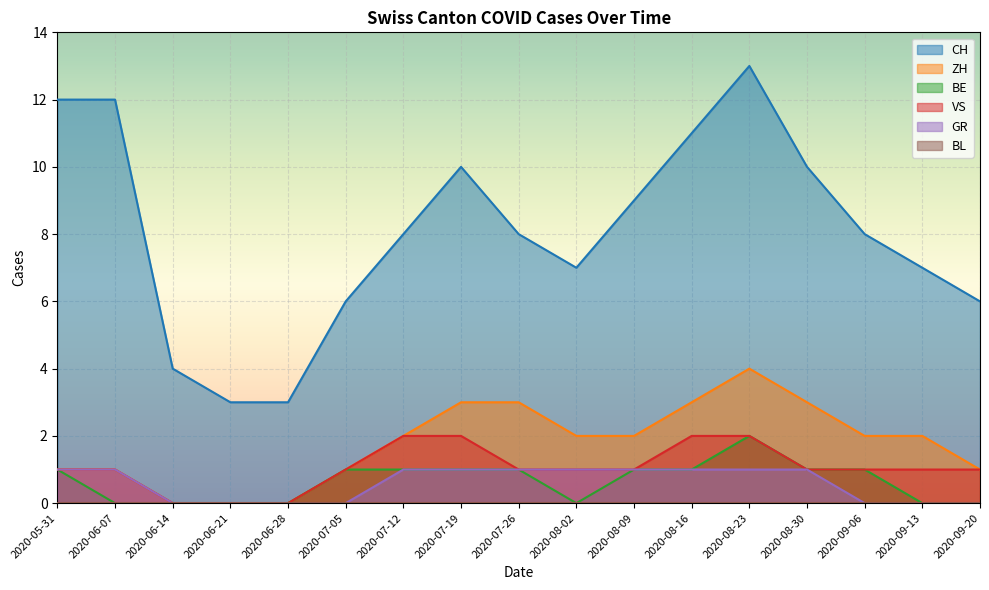

True or false: VS and CH intersect in this chart.

False